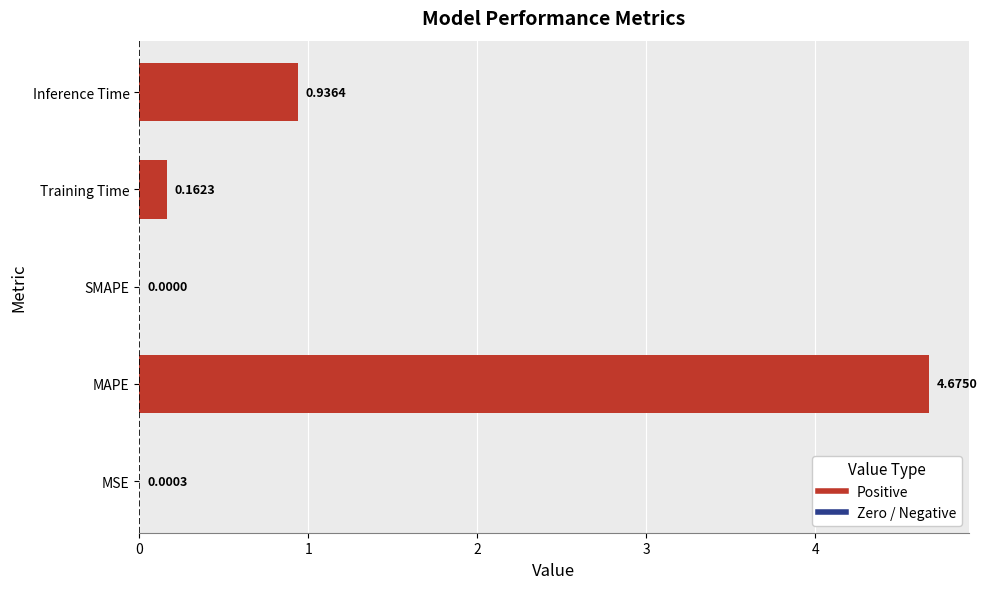

Where is the data nearest to the value 2?

Inference Time